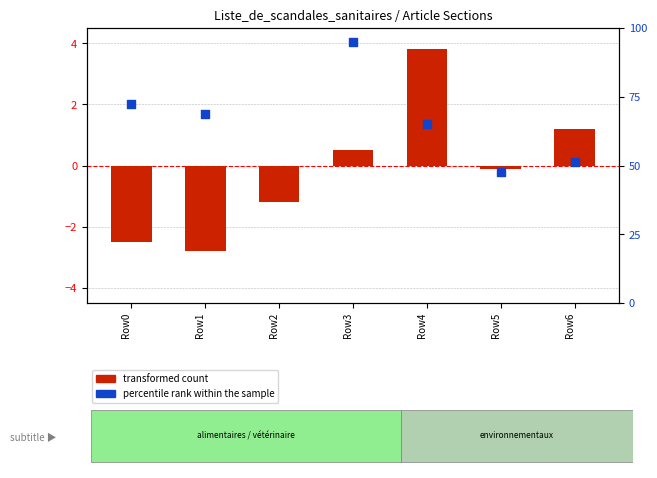

Which series contains the highest Y value?

percentile rank within the sample